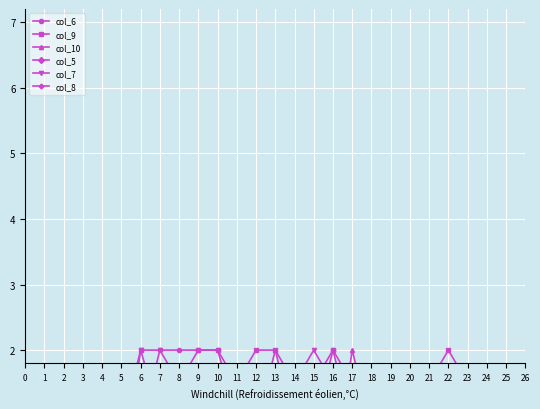

Which series has the largest total across all categories?

col_9